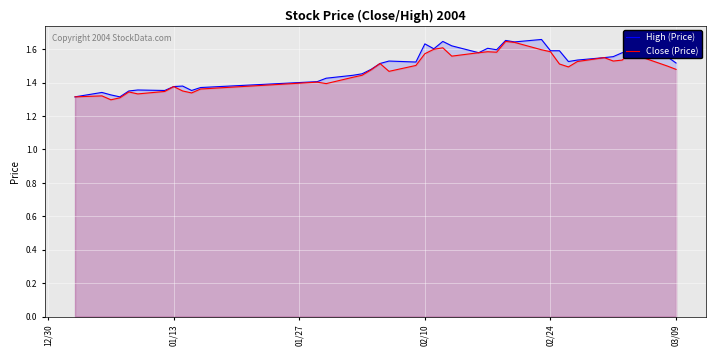

How many lines are shown in the chart?

2